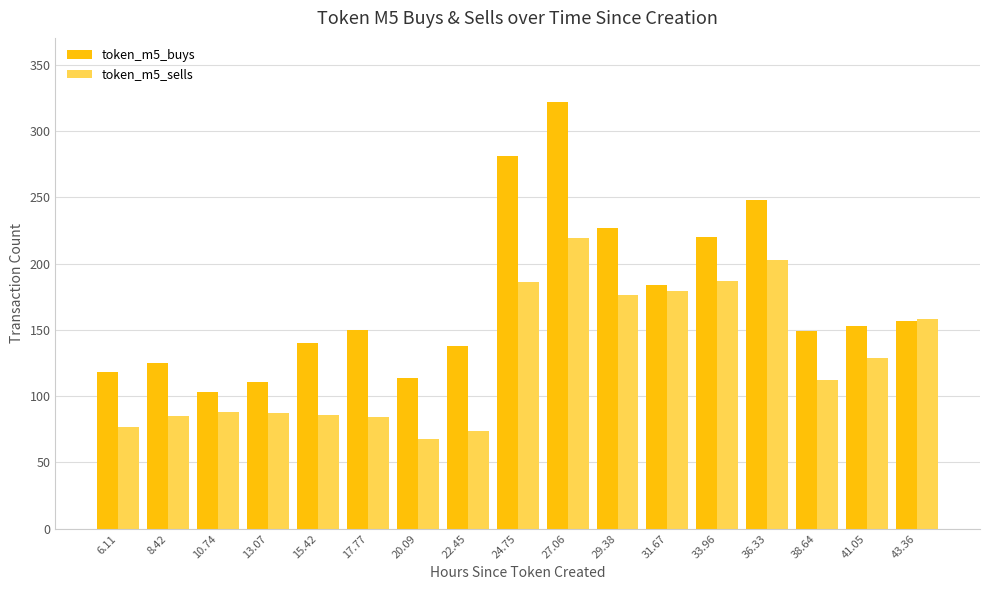

The value of token_m5_buys at 24.75 is 102. True or false?

False